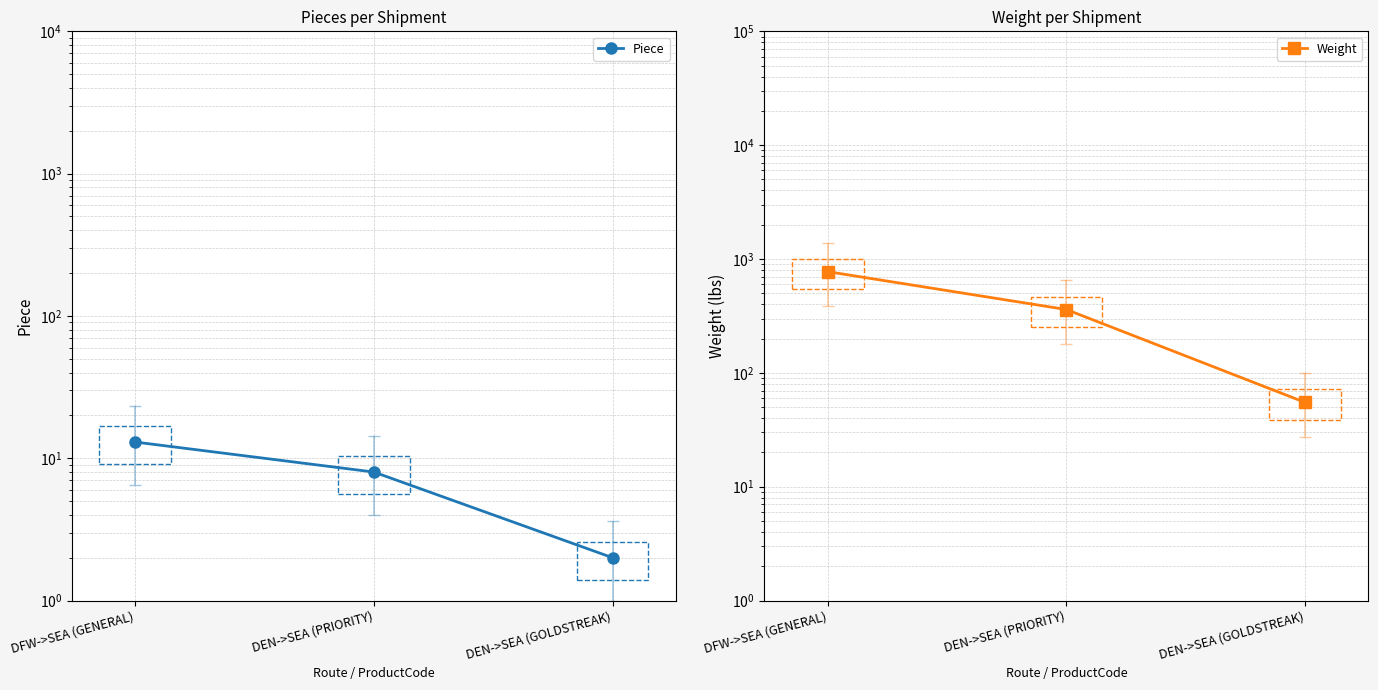

Reading left to right, extract all data points from this chart.

Piece: DFW->SEA (GENERAL)=13	DEN->SEA (PRIORITY)=8	DEN->SEA (GOLDSTREAK)=2
Weight: DFW->SEA (GENERAL)=775	DEN->SEA (PRIORITY)=360	DEN->SEA (GOLDSTREAK)=55